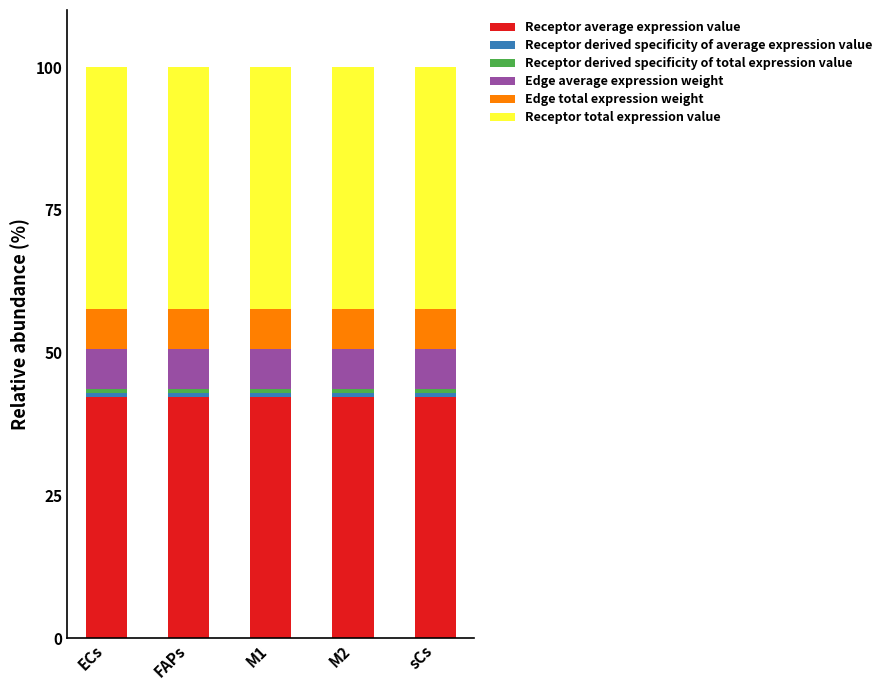

What is the average value of the Receptor average expression value series?

42.3